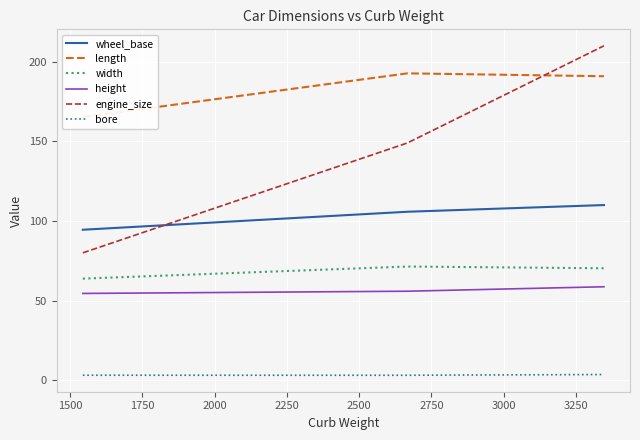

What is the smallest value displayed?

3.1